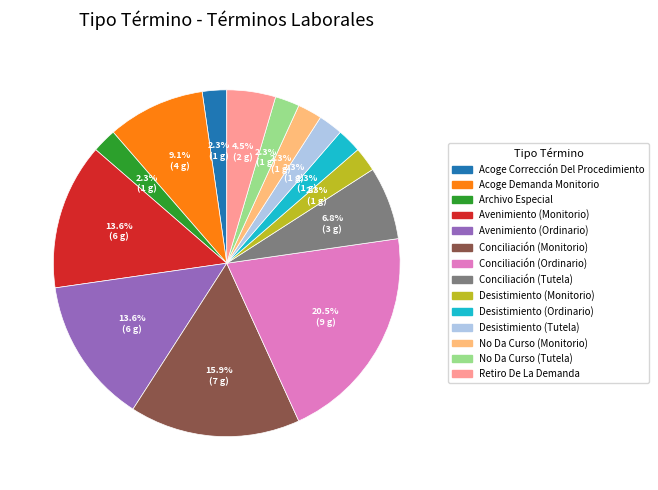

Does any single category account for the majority?

No